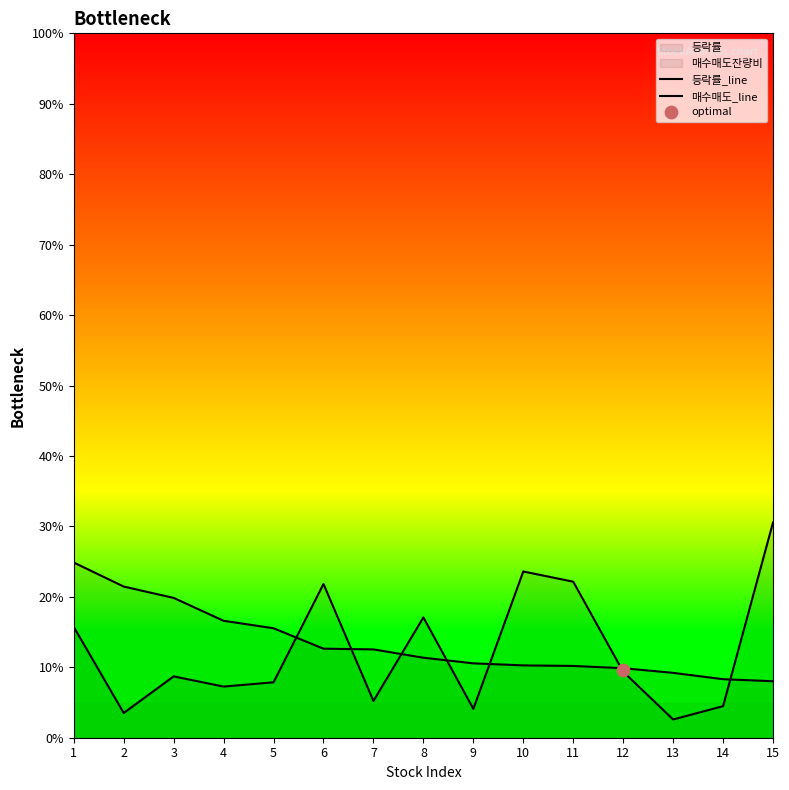

Is the value of 매수매도_line at 11 greater than the value of 등락률_line at 8?

Yes